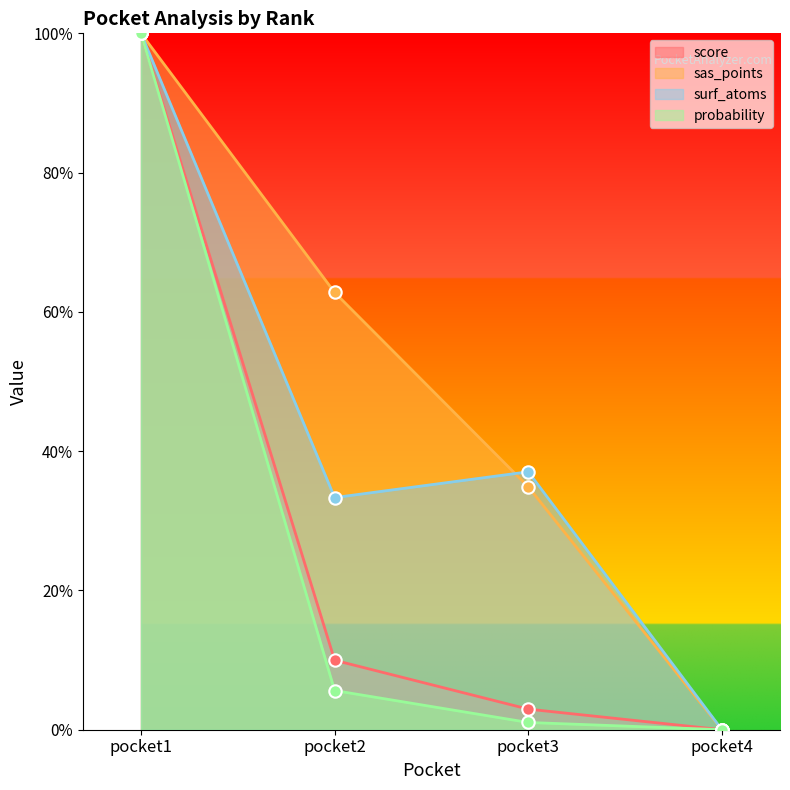

Is the value of probability at pocket2 greater than the value of score at pocket2?

No